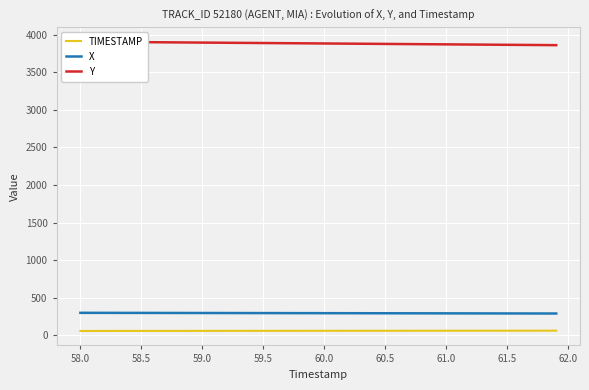

Where does the X series first go above 294?

58.0